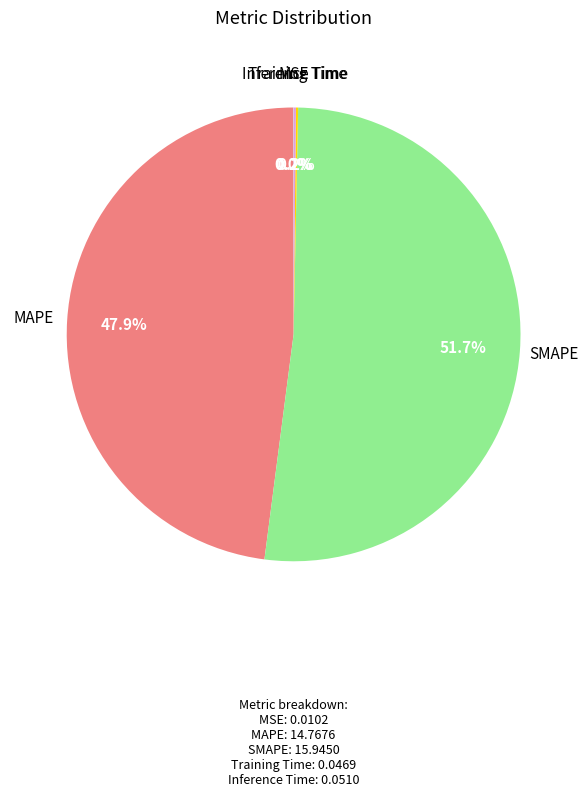

What percentage is NOT represented by MAPE?

52.1%